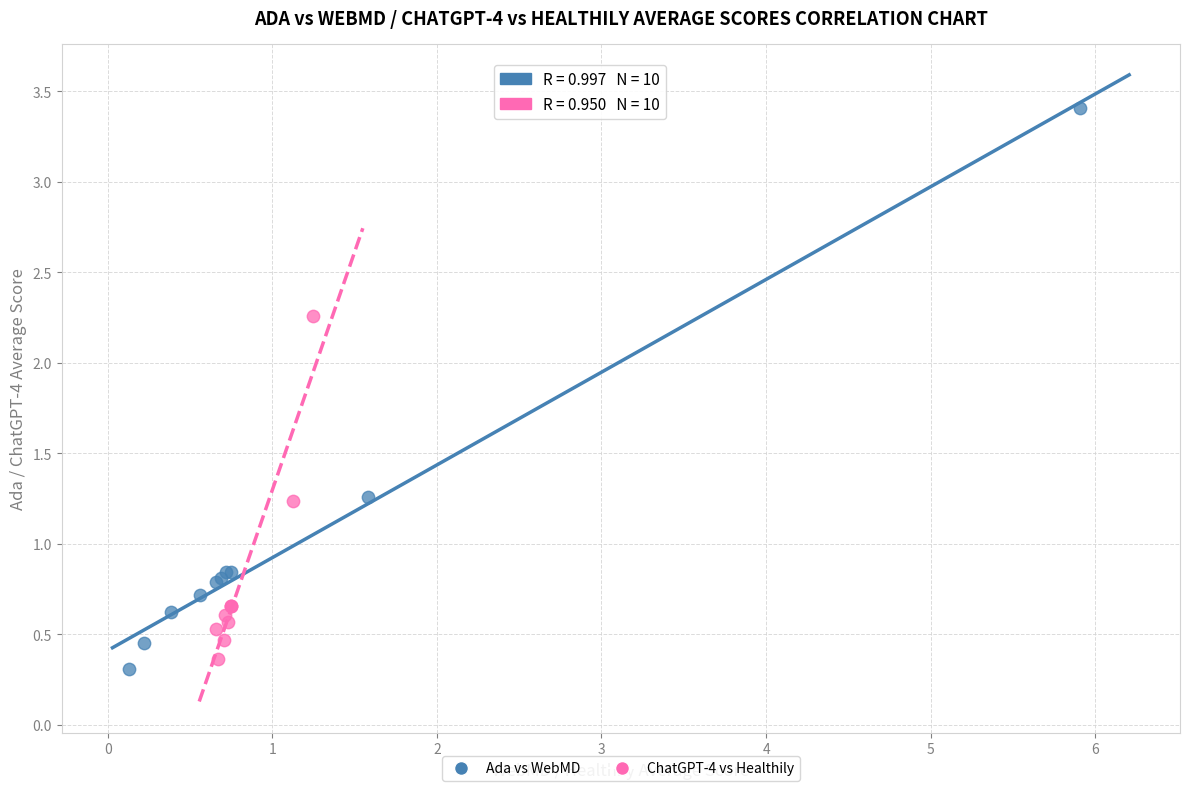

Which series contains the highest Y value?

Ada vs WebMD